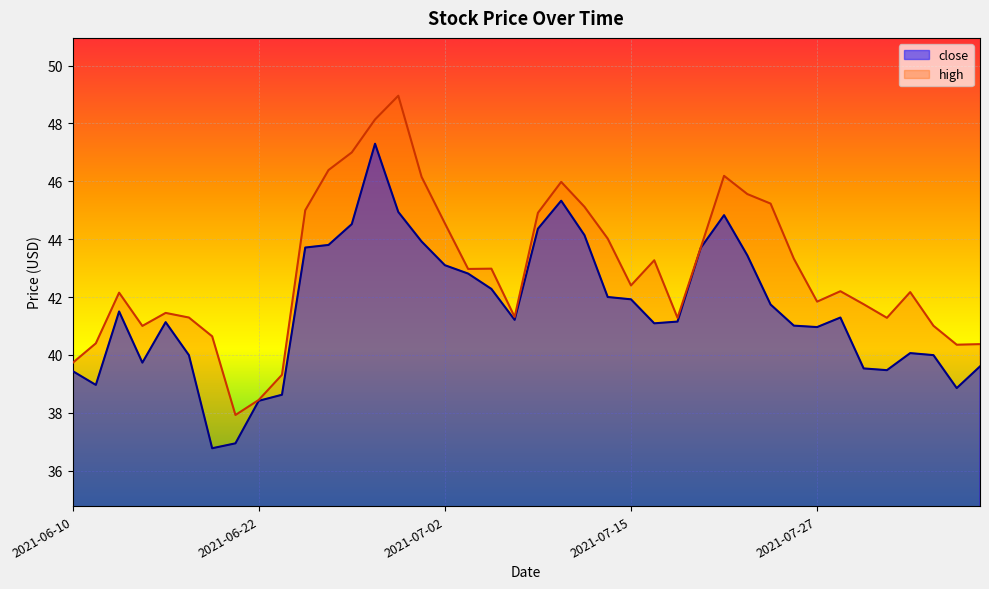

True or false: close and high intersect in this chart.

False